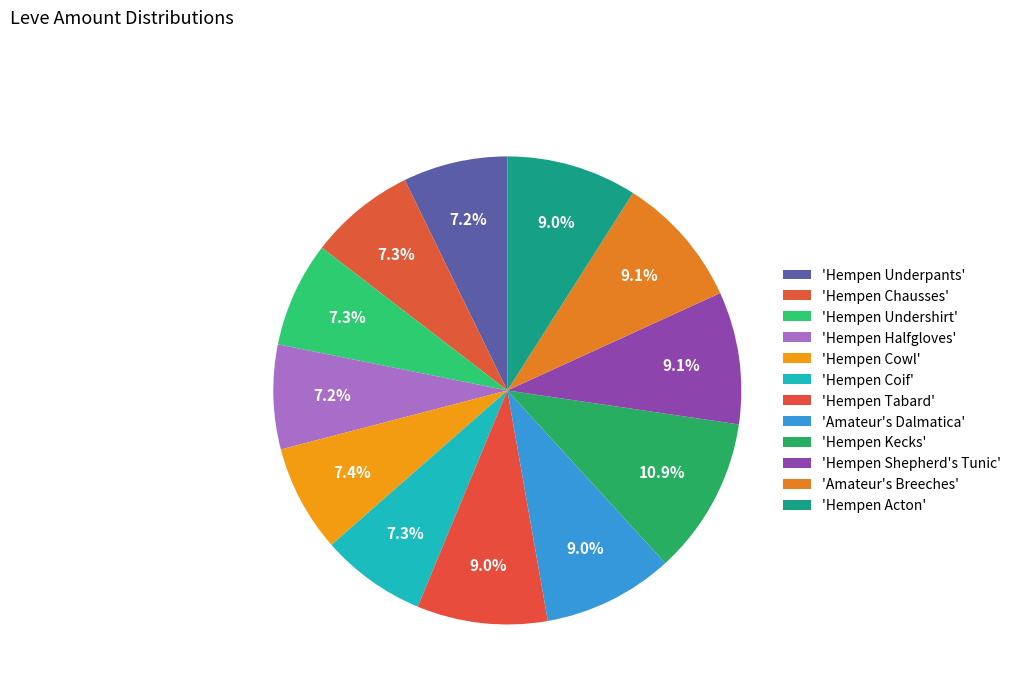

Count the number of slices in the pie.

12